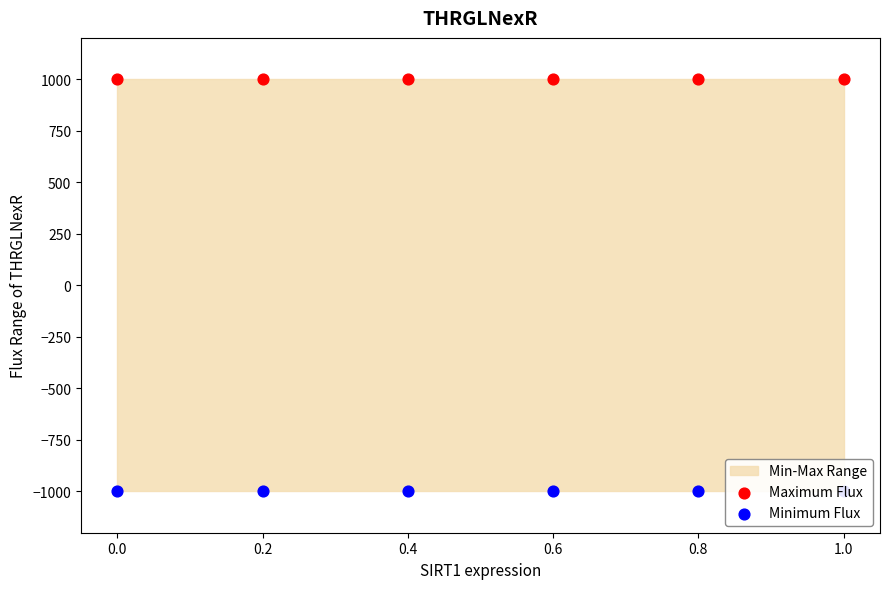

Which series contains the lowest Y value?

Minimum Flux